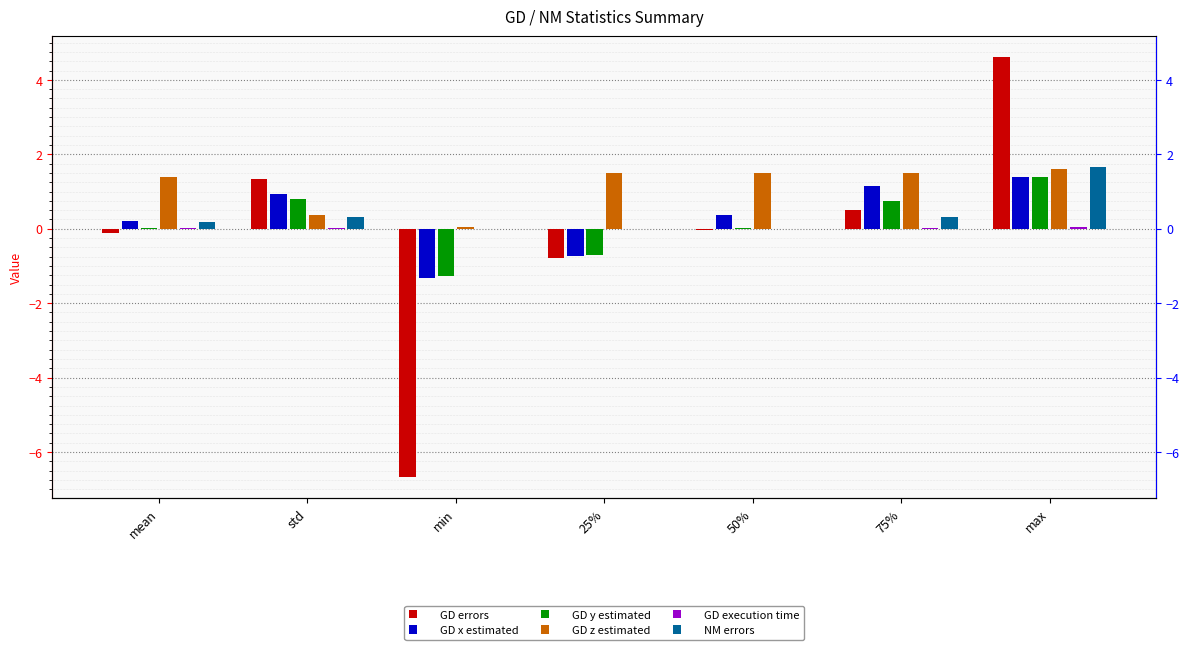

At which label is GD z estimated closest to 0?

min